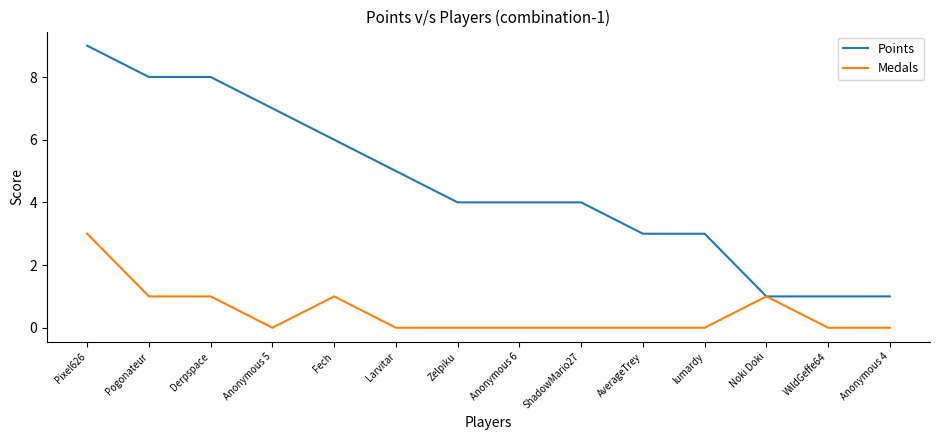

What position from the right is AverageTrey?

5